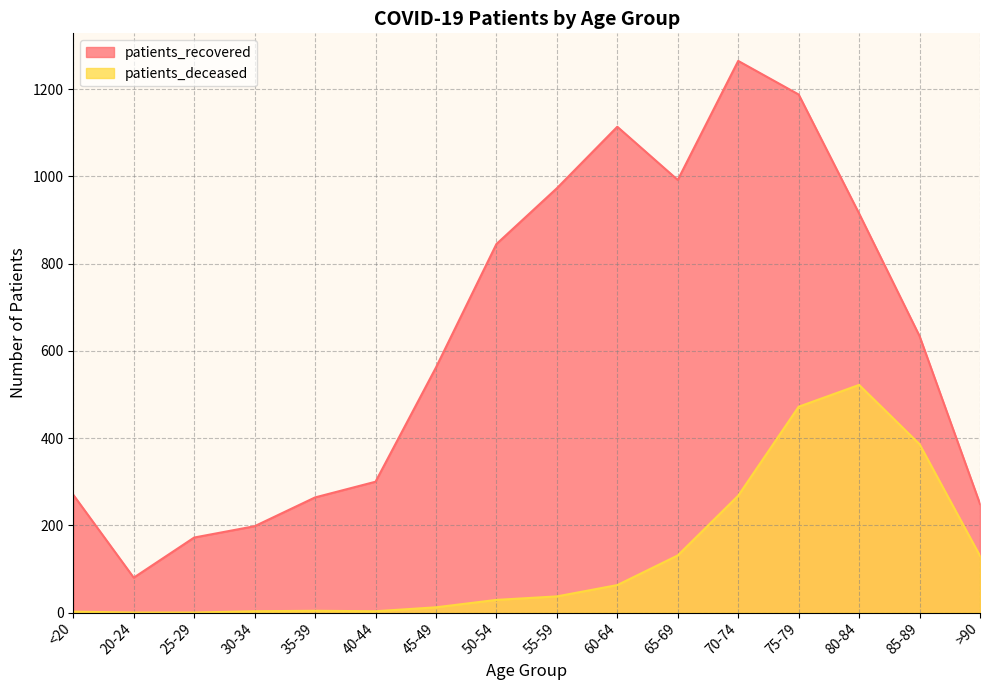

True or false: patients_deceased and patients_recovered cross at least once.

False